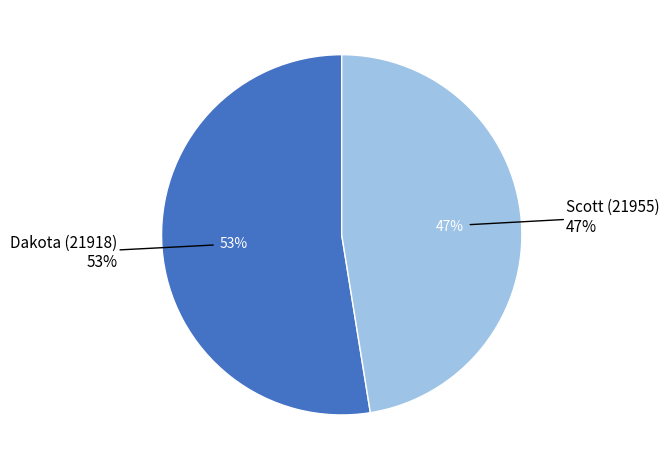

The Dakota (21918) slice represents 53% of the pie. True or false?

True